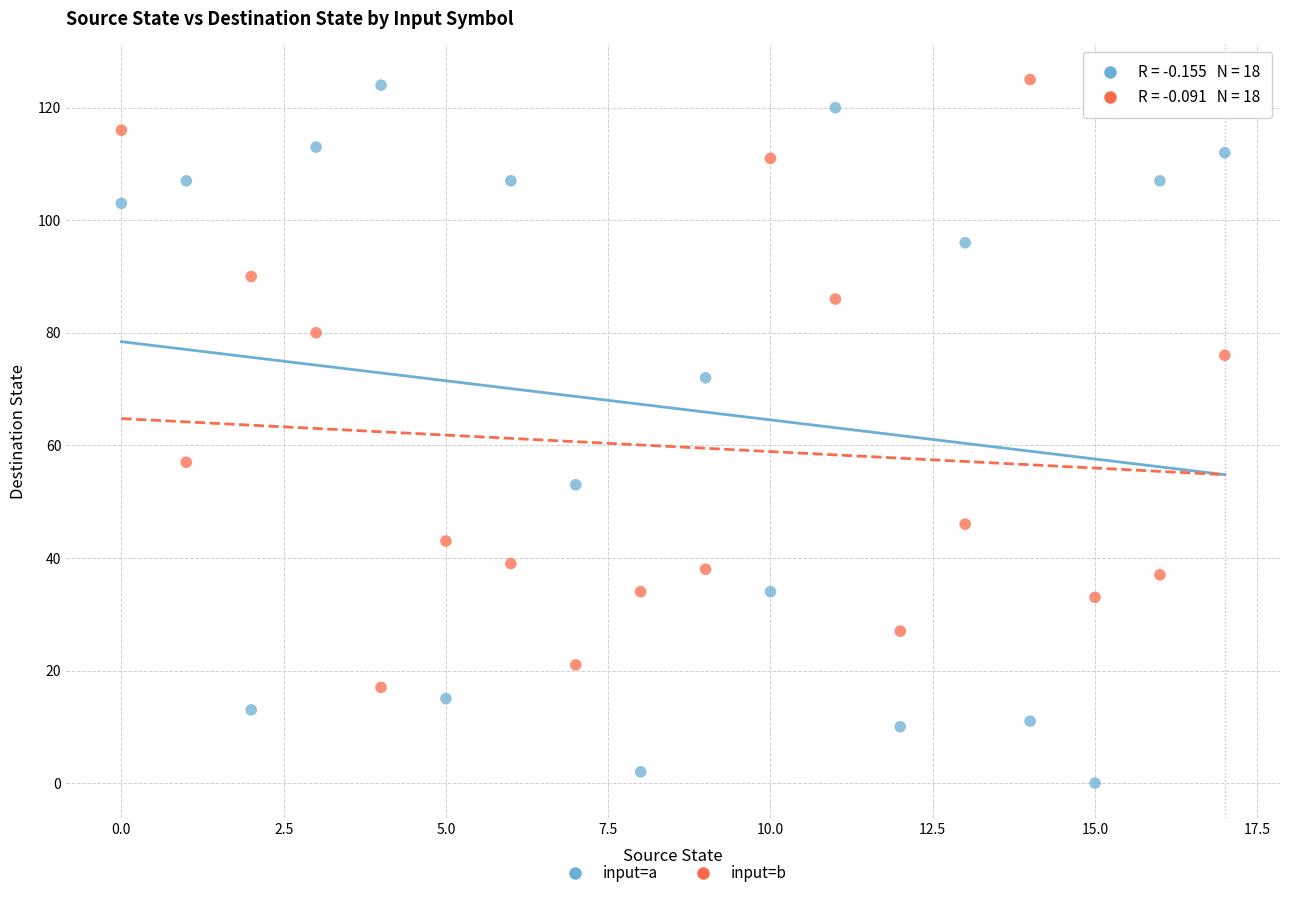

What are all the series names shown in the legend?

input=a, input=b